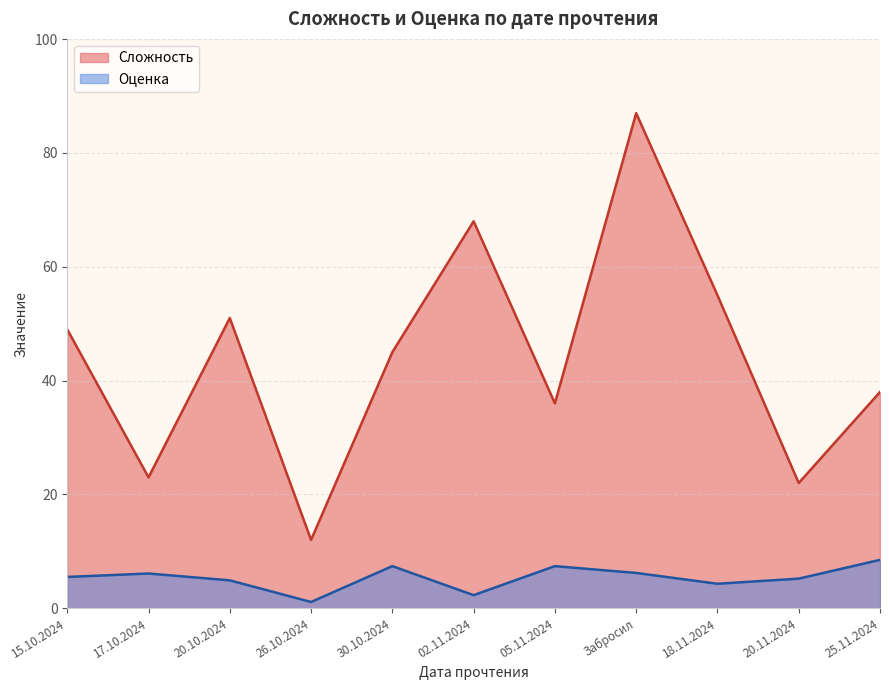

What are all the series names shown in the legend?

Сложность, Оценка